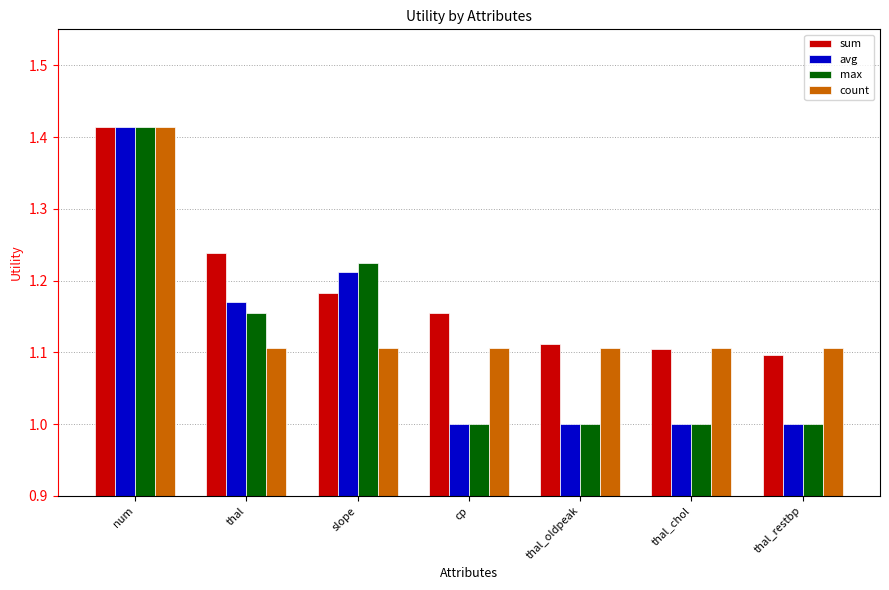

True or false: count has a value of 1.5 at thal_restbp.

False